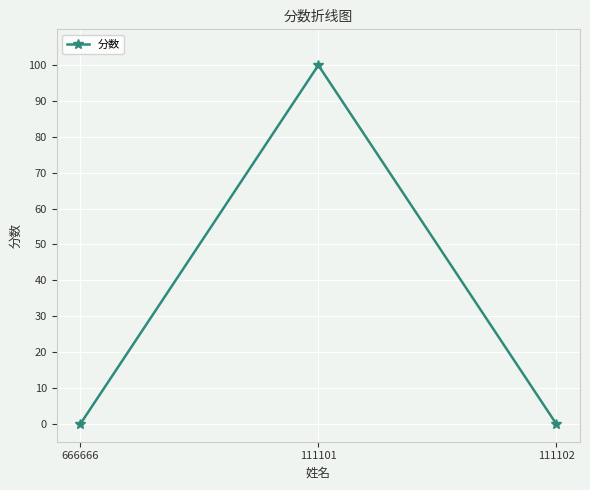

What position from the left is 111102?

3